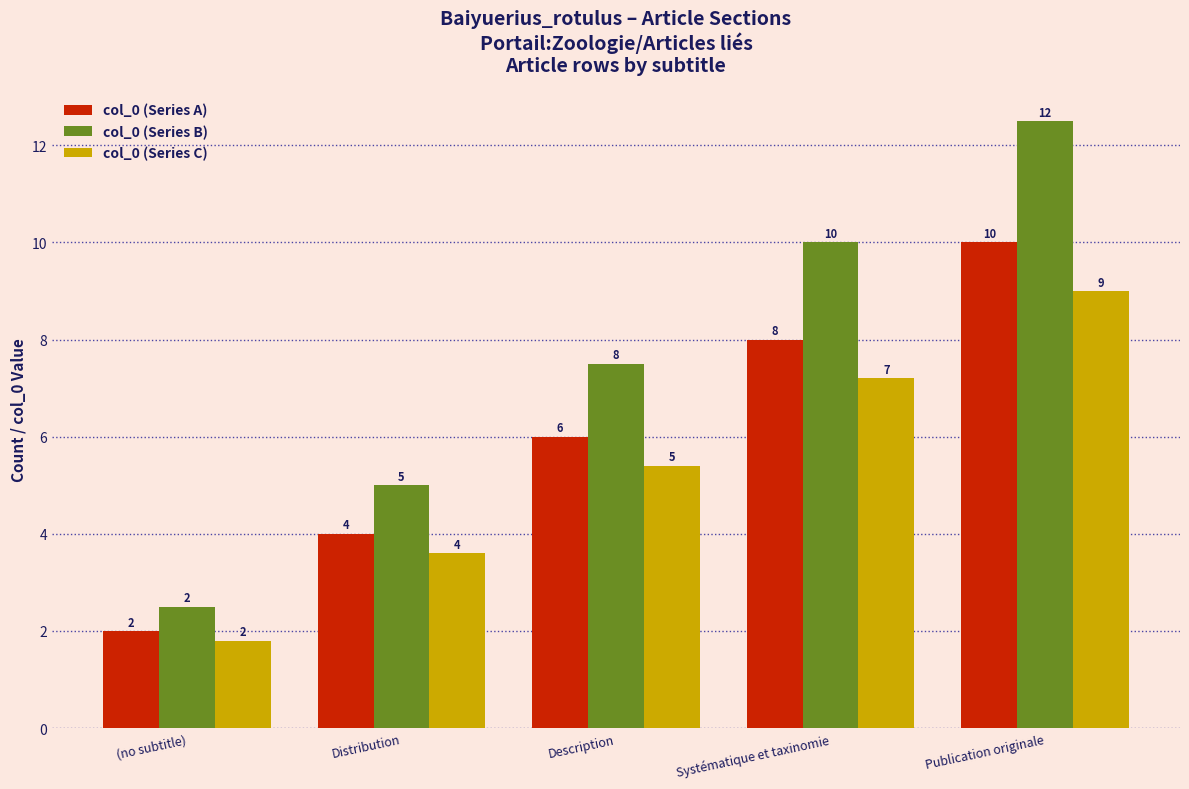

What value does the col_0 (Series A) series have at Description?

6.0